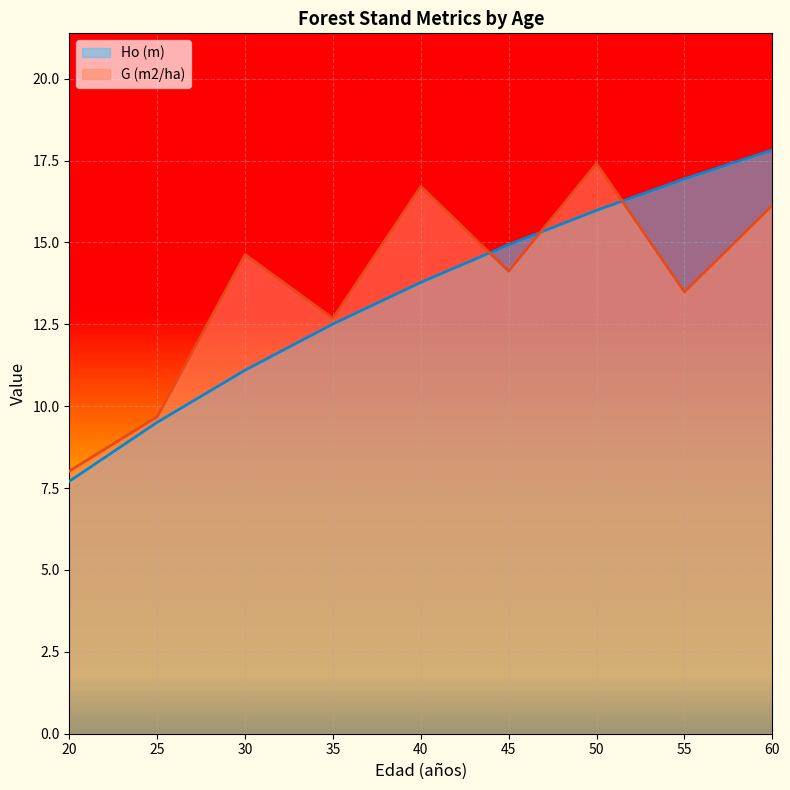

What is the value of the Ho (m) point at the 4th from the left?

12.5